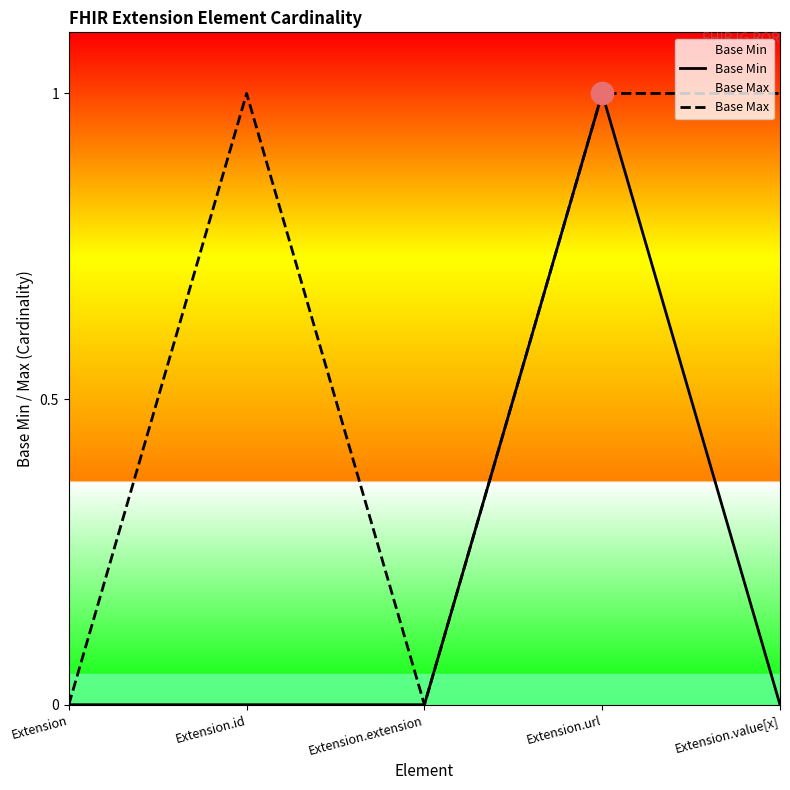

At which category is the sum across all series the highest?

Extension.url